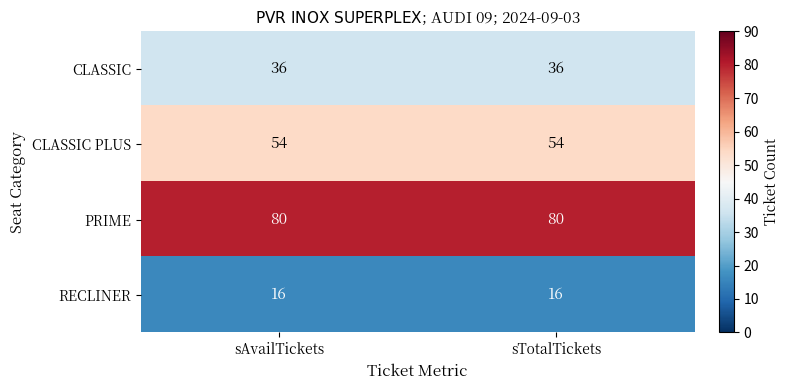

What is the sum of the CLASSIC PLUS values at sTotalTickets and sAvailTickets?

108